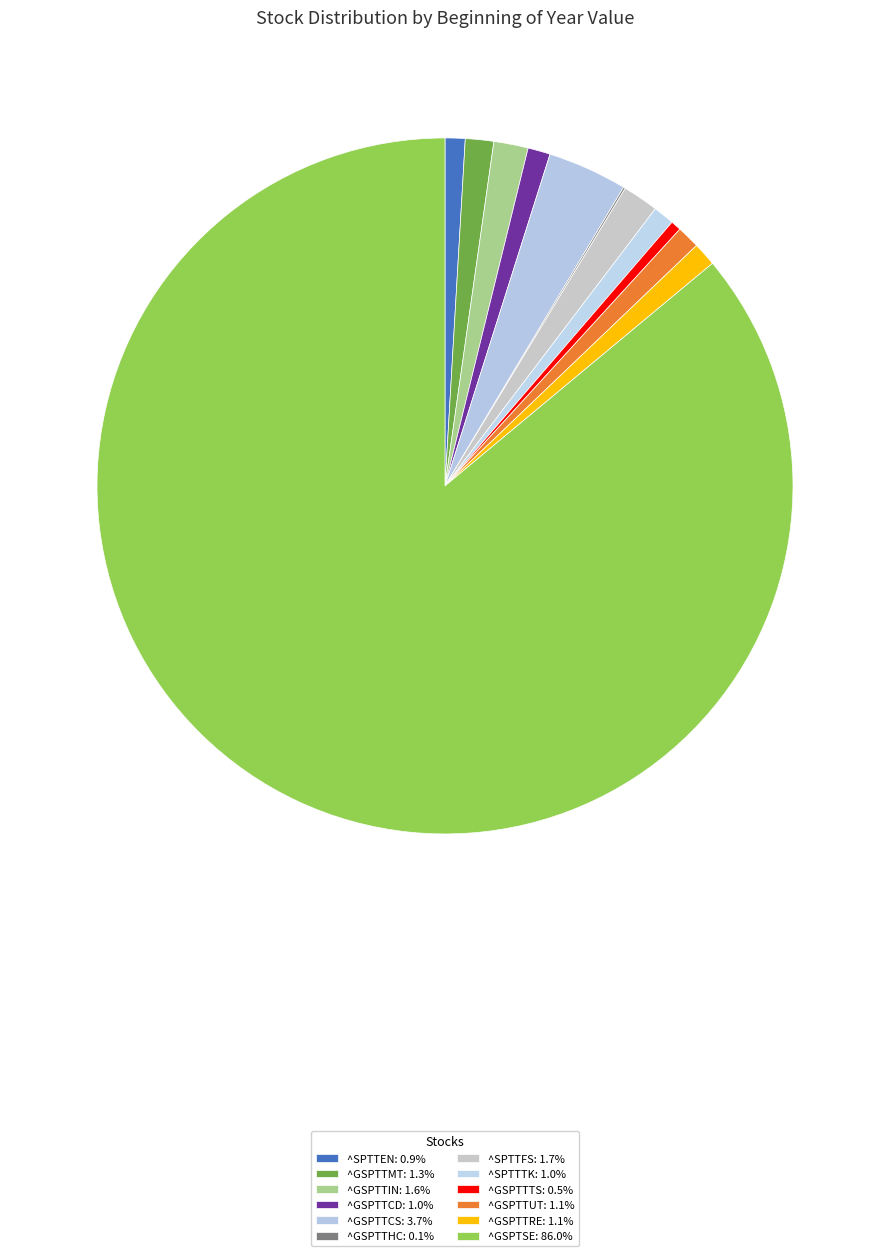

Is it true that ^GSPTTIN is 2% of the pie?

True